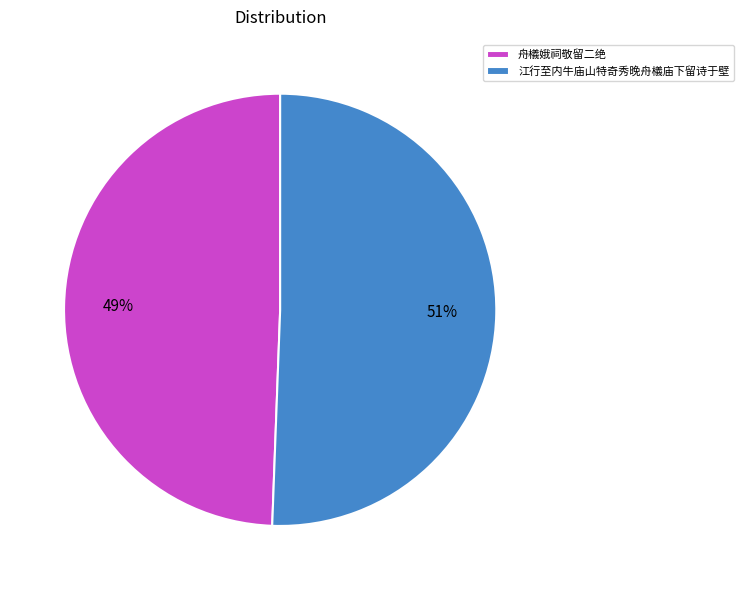

To the nearest percent, what portion does 舟檥娥祠敬留二绝 represent?

49%